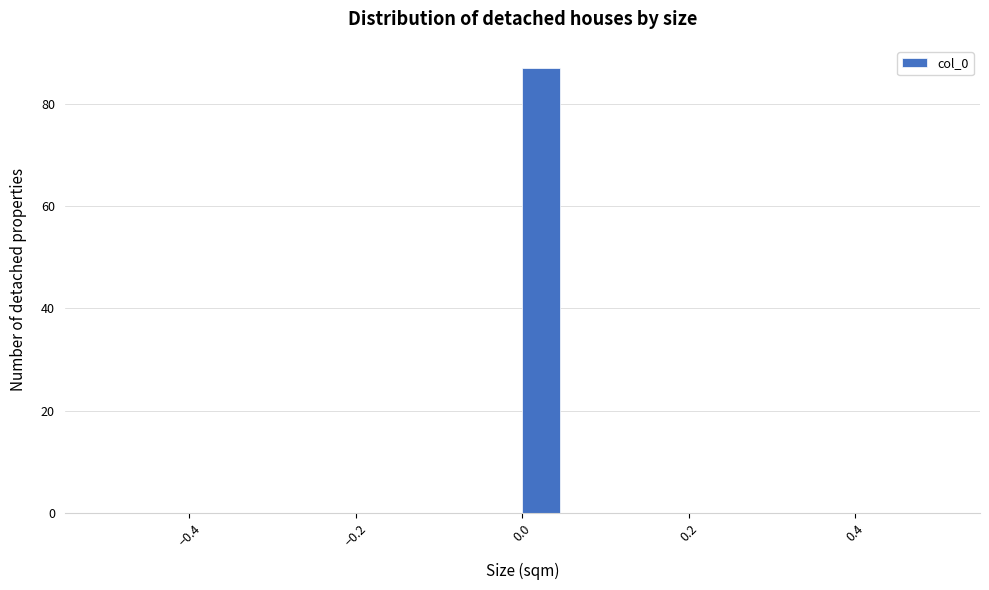

Read against the x-axis, roughly where is the centre of the tallest bar?

0.02